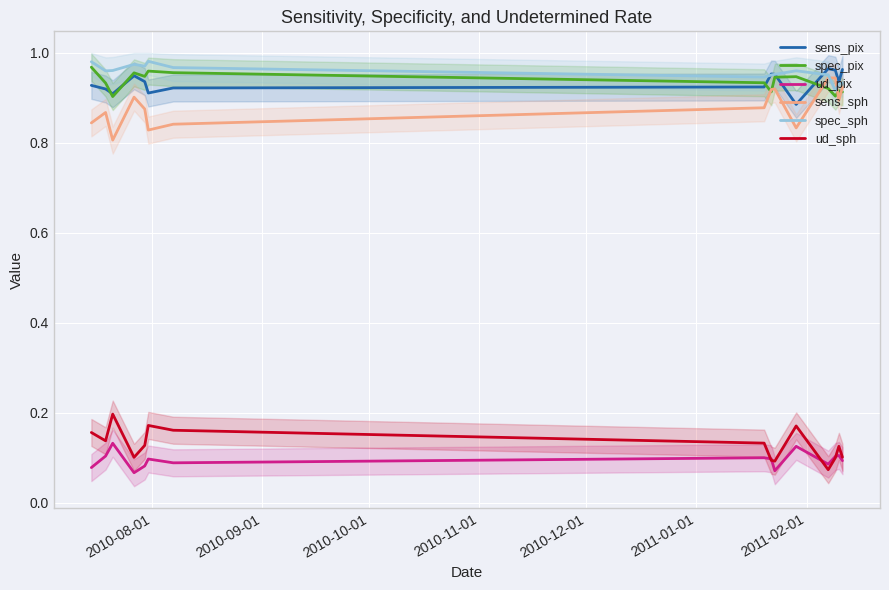

True or false: sens_pix and ud_sph intersect in this chart.

False